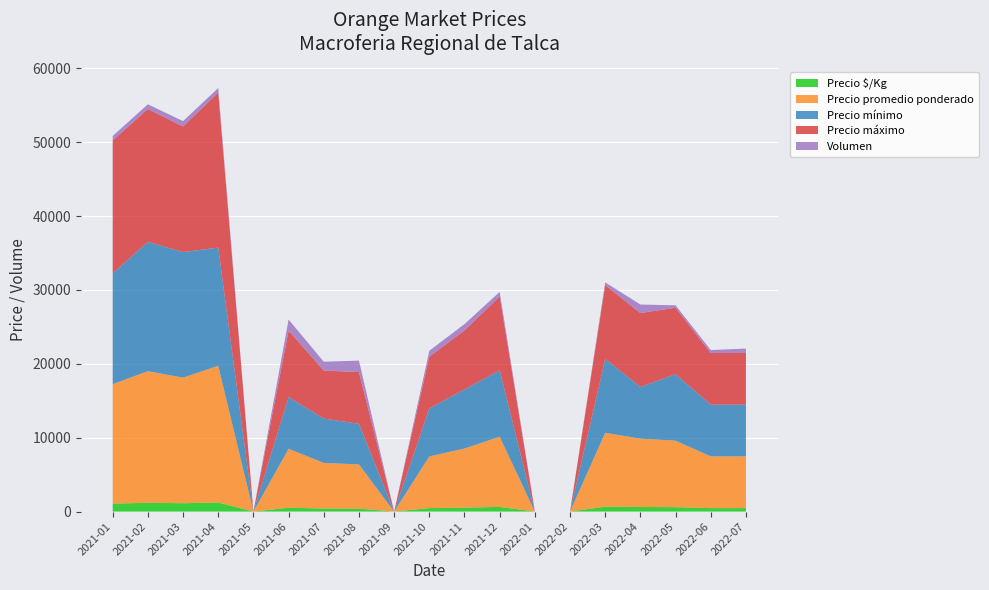

Reading left to right, list all the values displayed in this chart.

Precio $/Kg: 1078	1188	1133	1234	0	526	407	399	0	467	533	634	0	0	667	618	600	467	467
Precio promedio ponderado: 16167	17817	17000	18500	0	7969	6179	5984	0	7000	8000	9500	0	0	10000	9250	9000	7000	7000
Precio mínimo: 15000	17500	17000	16000	0	7000	6000	5500	0	6500	8000	9000	0	0	10000	7000	9000	7000	7000
Precio máximo: 18000	18000	17000	21000	0	9000	6500	7000	0	7000	8000	10000	0	0	10000	10000	9000	7000	7000
Volumen: 600	630	720	600	0	1500	1200	1550	0	800	850	600	0	0	360	1160	320	400	600